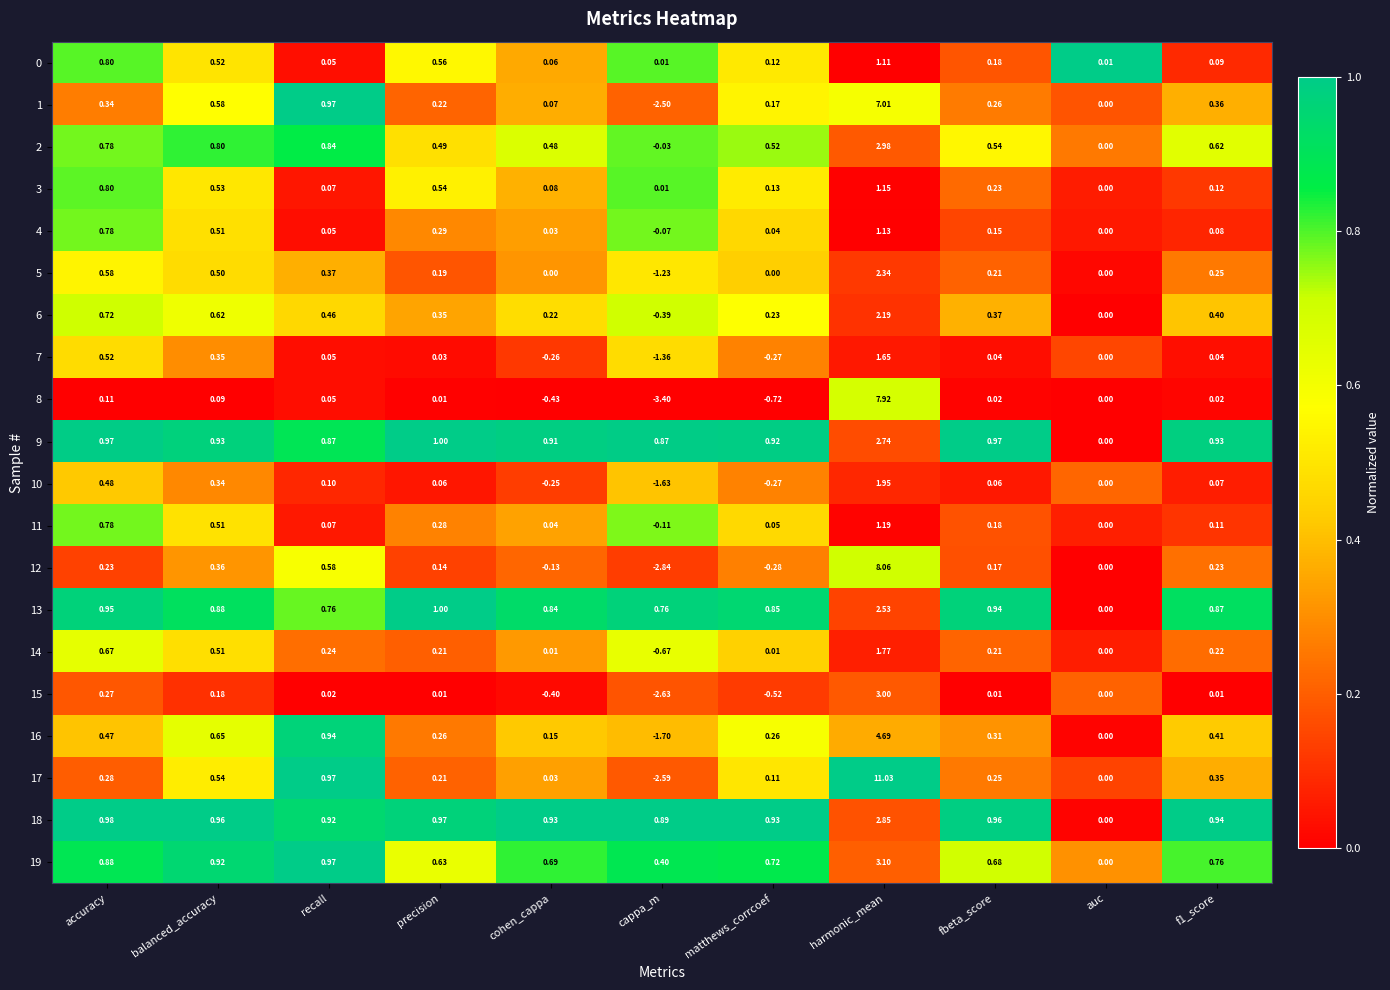

Is the value of 9 at f1_score greater than the value of 13 at fbeta_score?

No